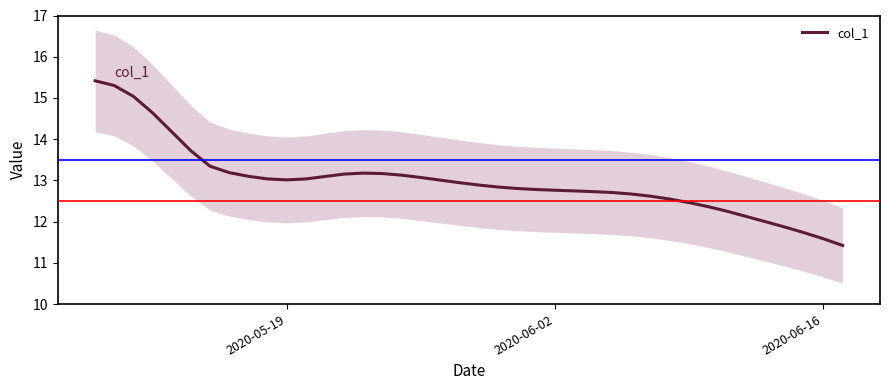

What is the maximum value for col_1?

15.4